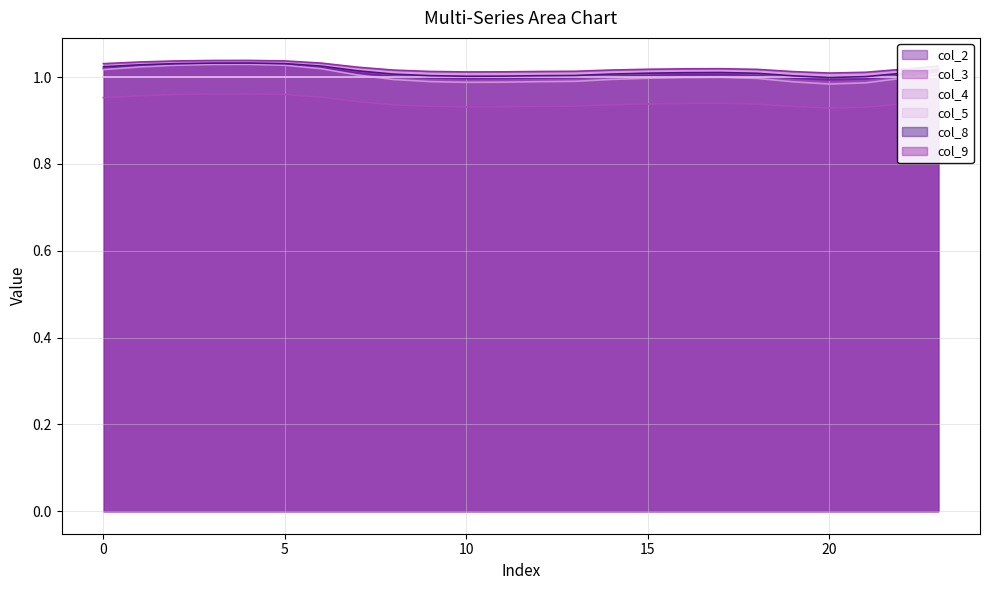

True or false: col_9 and col_3 cross at least once.

False